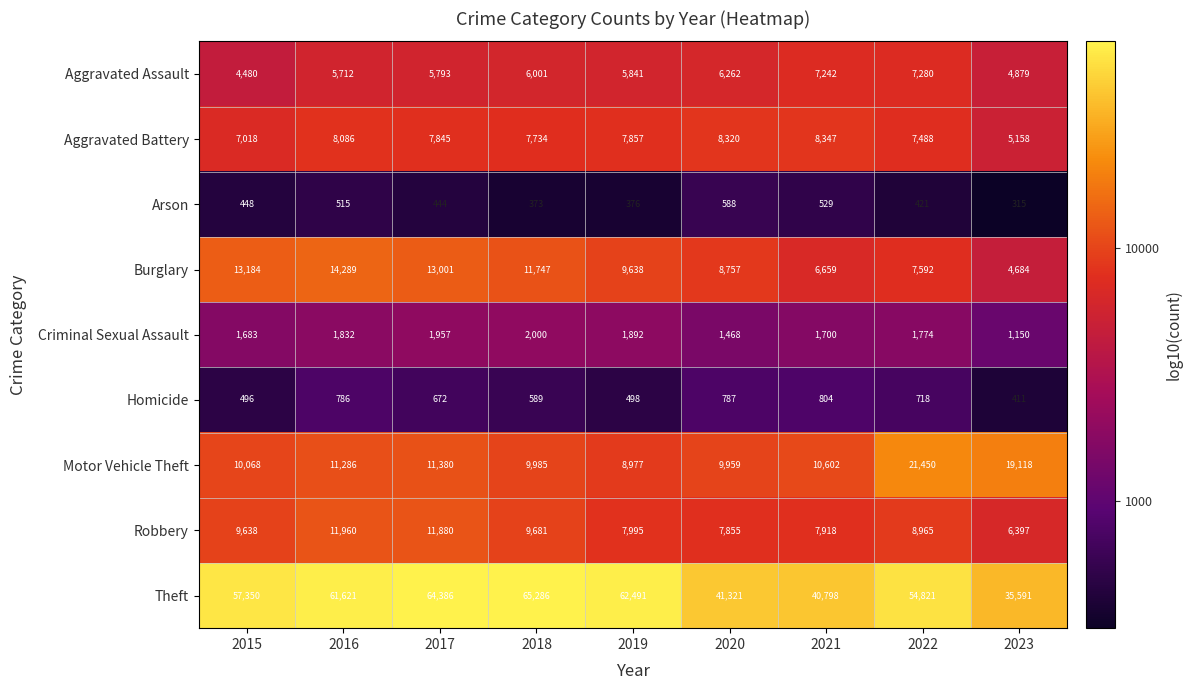

Rank the series at 2015 from highest to lowest value.

Theft, Burglary, Motor Vehicle Theft, Robbery, Aggravated Battery, Aggravated Assault, Criminal Sexual Assault, Homicide, Arson